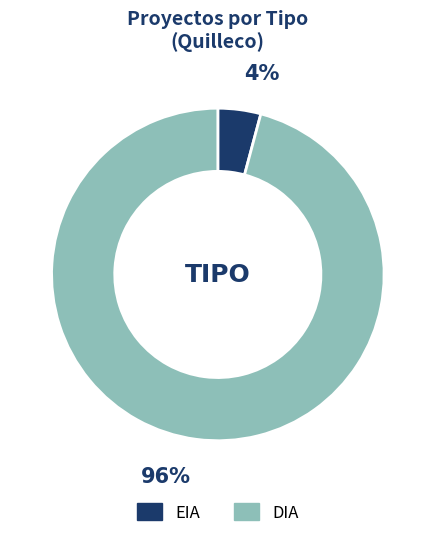

To the nearest percent, what is the difference between the DIA and EIA slice percentages?

92%